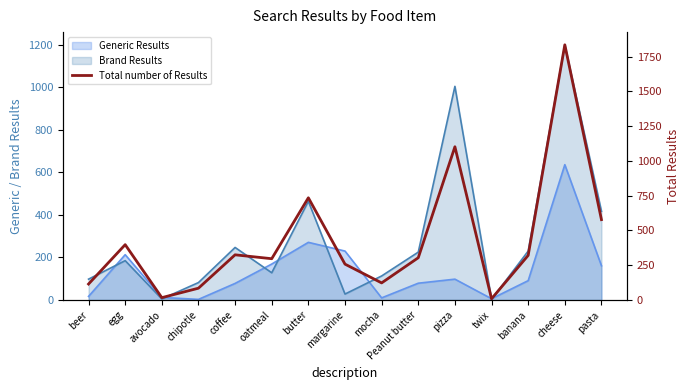

What is the difference between the values at margarine and butter?

477